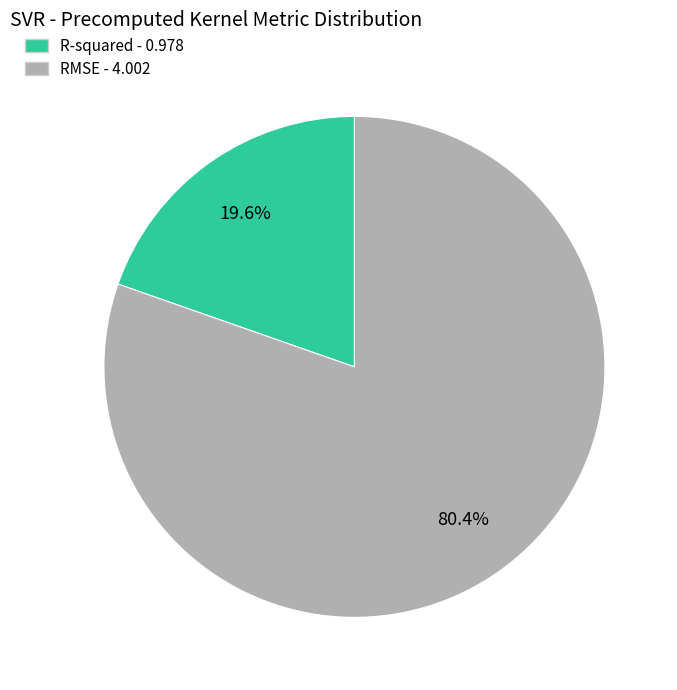

To the nearest percent, what is the difference between the largest and smallest slice percentages?

61%